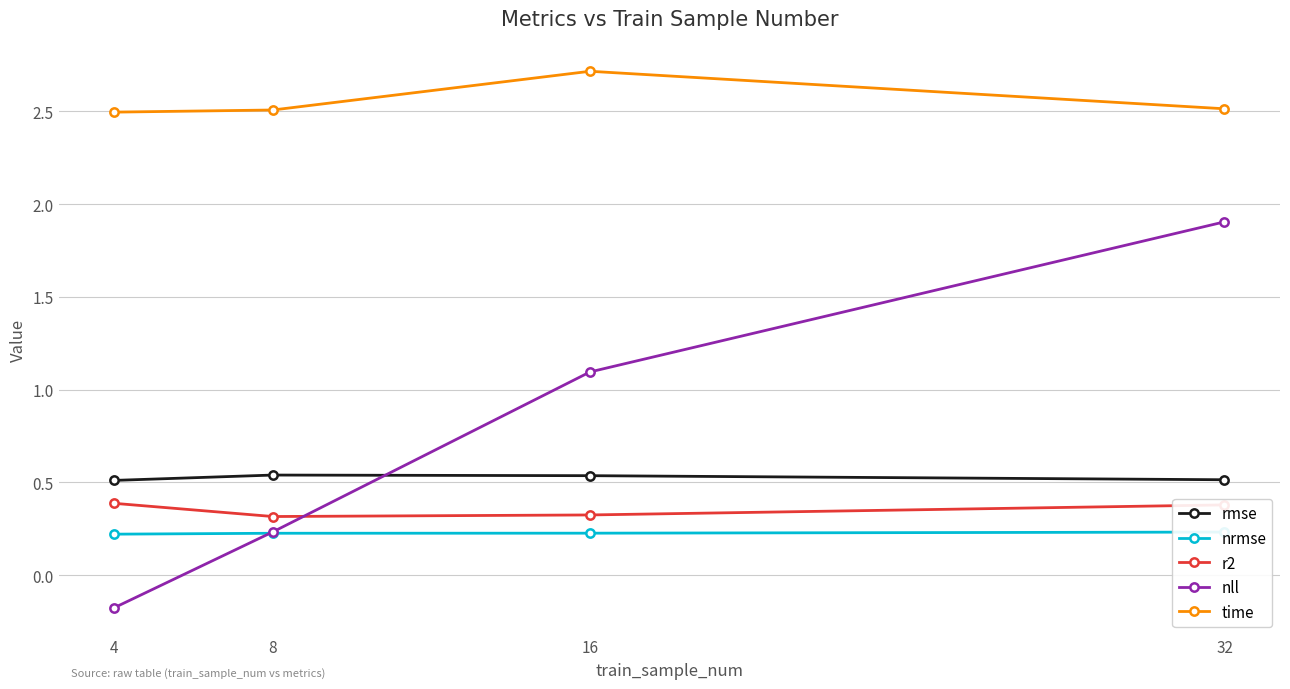

True or false: r2 and nll intersect in this chart.

True